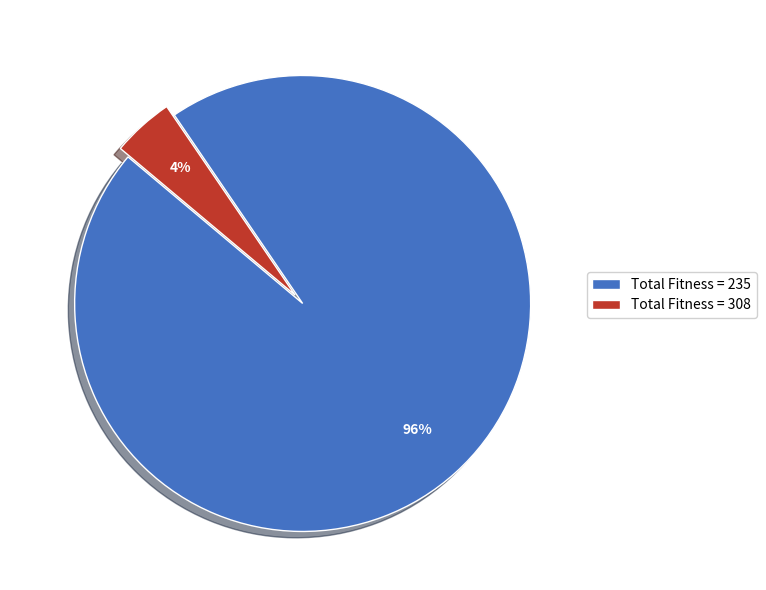

To the nearest percent, what is the average slice percentage?

50%